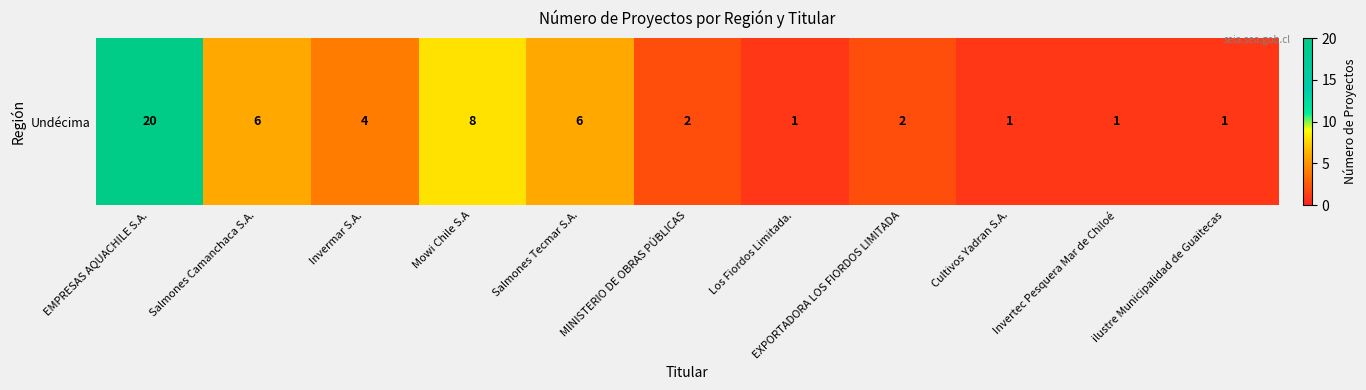

List the labels in order of value, smallest first.

Los Fiordos Limitada., Cultivos Yadran S.A., Invertec Pesquera Mar de Chiloé, ilustre Municipalidad de Guaitecas, MINISTERIO DE OBRAS PÚBLICAS, EXPORTADORA LOS FIORDOS LIMITADA, Invermar S.A., Salmones Camanchaca S.A., Salmones Tecmar S.A., Mowi Chile S.A, EMPRESAS AQUACHILE S.A.